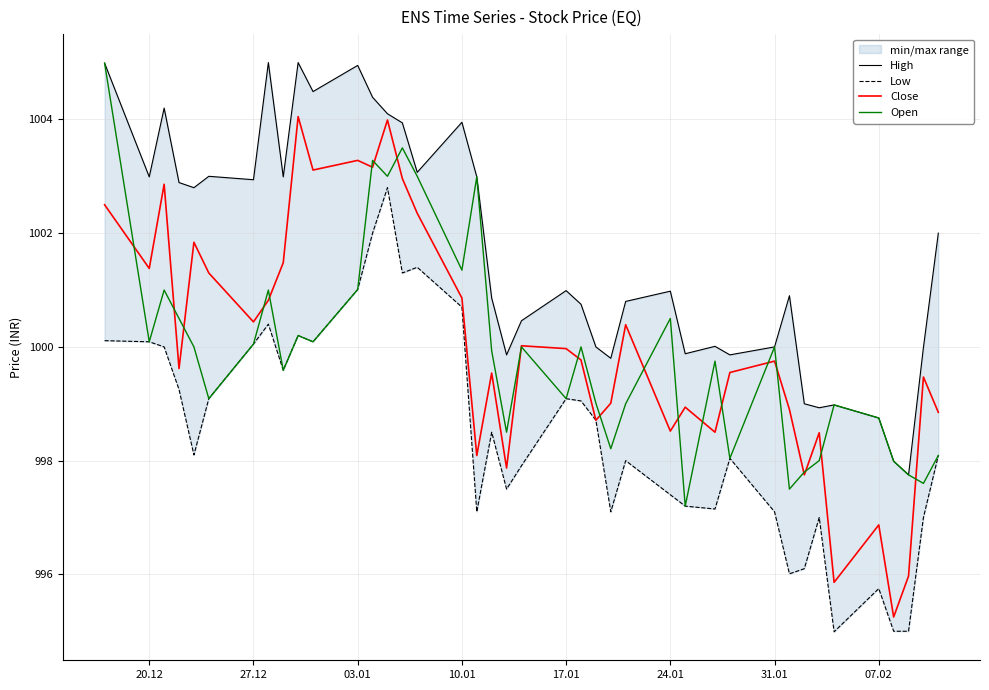

In Low, how many points are higher than both neighbors (excluding endpoints)?

10